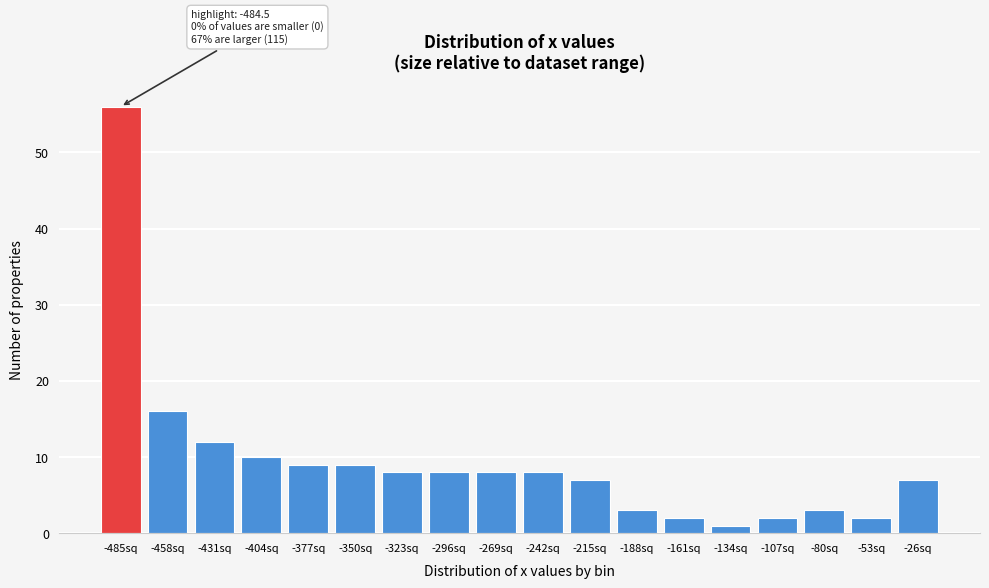

Reading right to left, what are all the values shown in this chart?

-26sq=7	-53sq=2	-80sq=3	-107sq=2	-134sq=1	-161sq=2	-188sq=3	-215sq=7	-242sq=8	-269sq=8	-296sq=8	-323sq=8	-350sq=9	-377sq=9	-404sq=10	-431sq=12	-458sq=16	-485sq=56